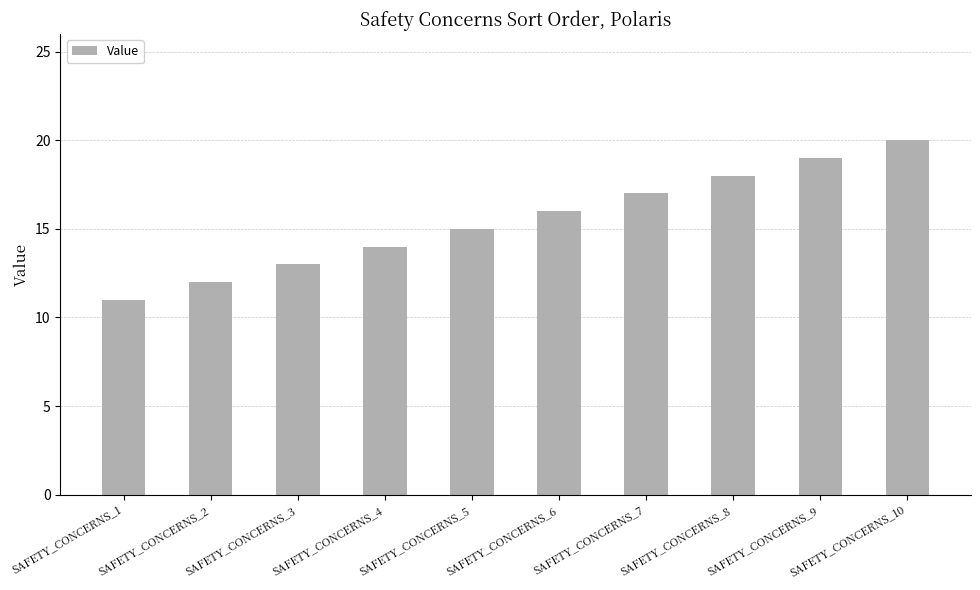

True or false: the data shows 15 at SAFETY_CONCERNS_5.

True